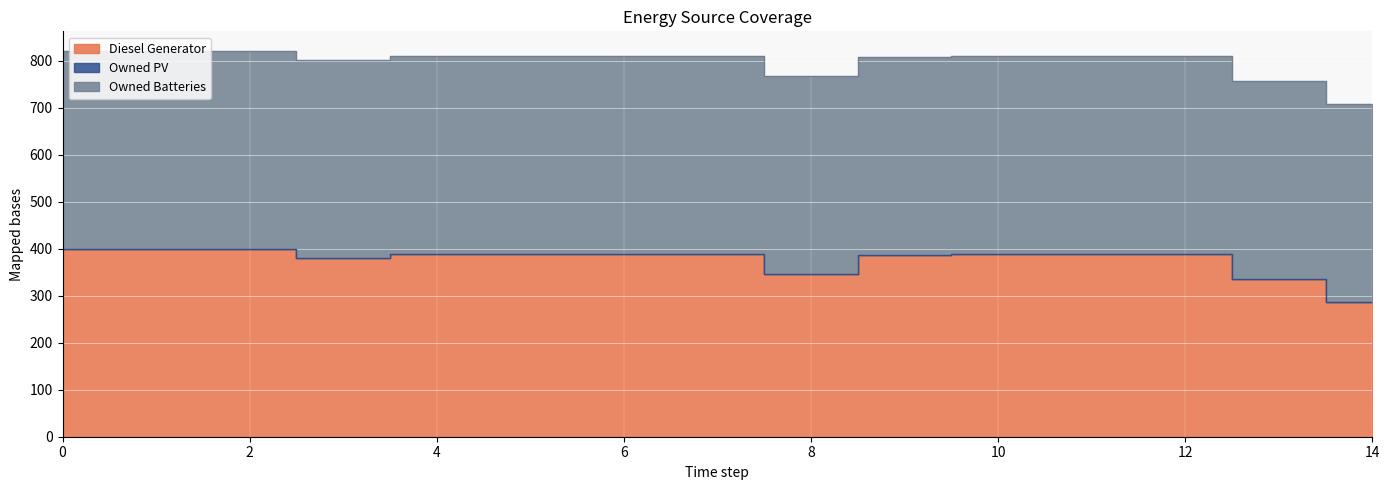

Which series has the largest total across all categories?

Owned Batteries